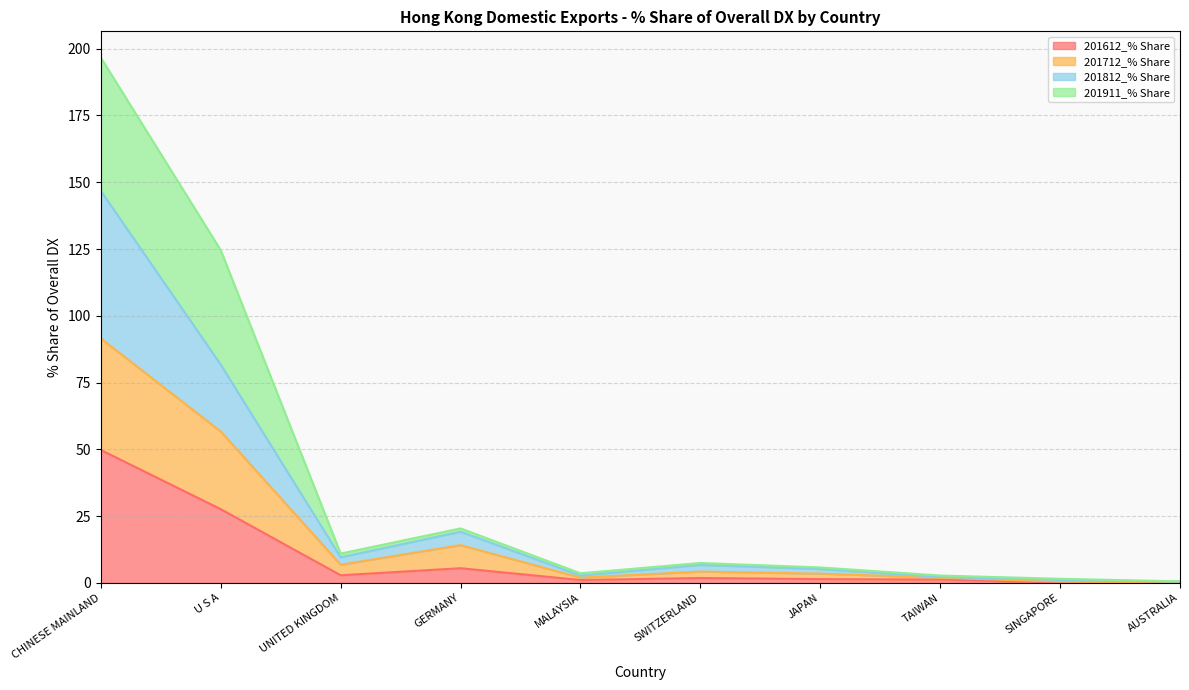

Reading left to right, extract all data points from this chart.

201612_% Share: CHINESE MAINLAND=49.8	U S A=27.6	UNITED KINGDOM=2.9	GERMANY=5.5	MALAYSIA=1.1	SWITZERLAND=1.9	JAPAN=1.4	TAIWAN=1.3	SINGAPORE=0.2	AUSTRALIA=0.2
201712_% Share: CHINESE MAINLAND=91.5	U S A=56.7	UNITED KINGDOM=6.8	GERMANY=14.2	MALAYSIA=2.0	SWITZERLAND=4.3	JAPAN=3.5	TAIWAN=2.0	SINGAPORE=0.5	AUSTRALIA=0.2
201812_% Share: CHINESE MAINLAND=146.8	U S A=81.7	UNITED KINGDOM=9.6	GERMANY=19.2	MALAYSIA=2.8	SWITZERLAND=6.8	JAPAN=5.2	TAIWAN=2.2	SINGAPORE=1.1	AUSTRALIA=0.5
201911_% Share: CHINESE MAINLAND=196.7	U S A=124.6	UNITED KINGDOM=11.0	GERMANY=20.4	MALAYSIA=3.6	SWITZERLAND=7.5	JAPAN=5.8	TAIWAN=2.8	SINGAPORE=1.6	AUSTRALIA=0.6